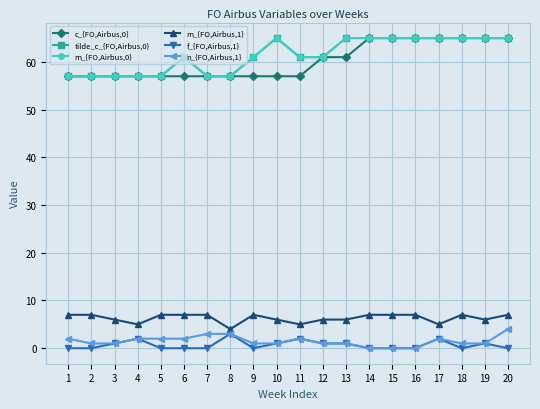

True or false: f_{FO,Airbus,1} and c_{FO,Airbus,0} cross at least once.

False